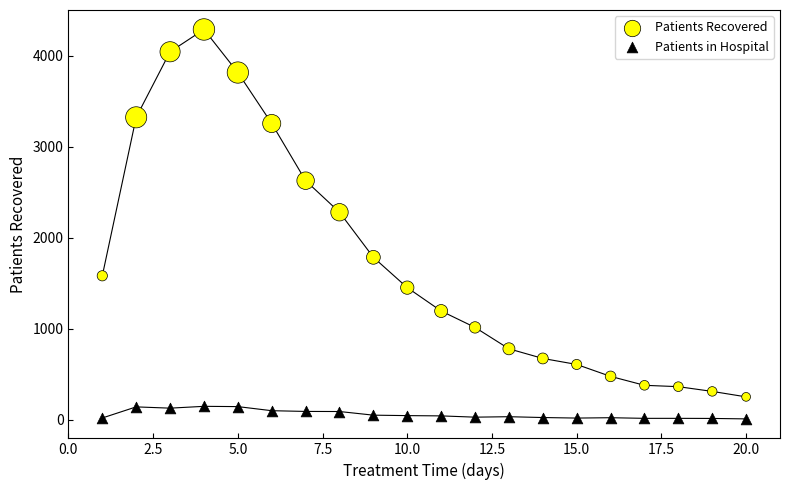

Across all series, what Y value is closest to 2151?

2282